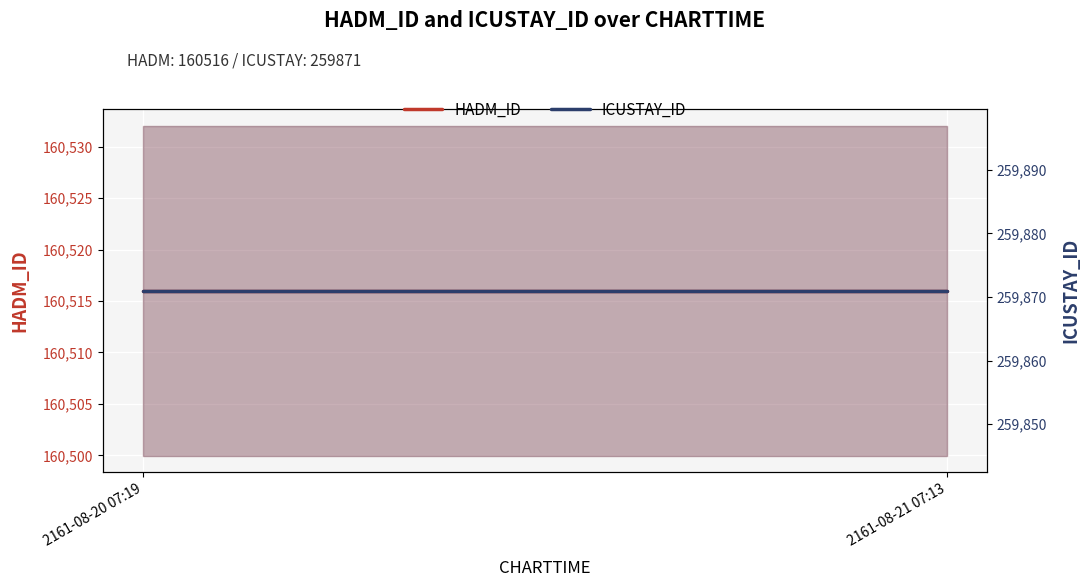

Rank the series at 2161-08-20 07:19 from lowest to highest value.

HADM_ID, ICUSTAY_ID